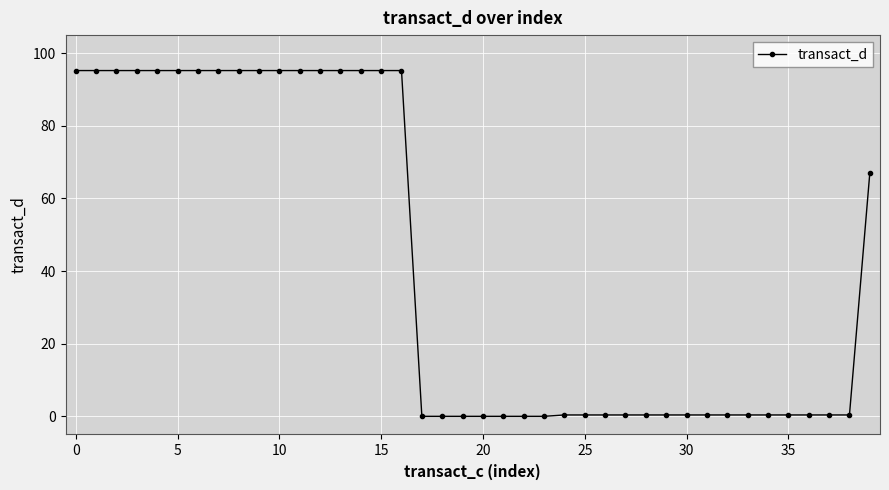

What is the value of the 3rd point from the left?

95.2